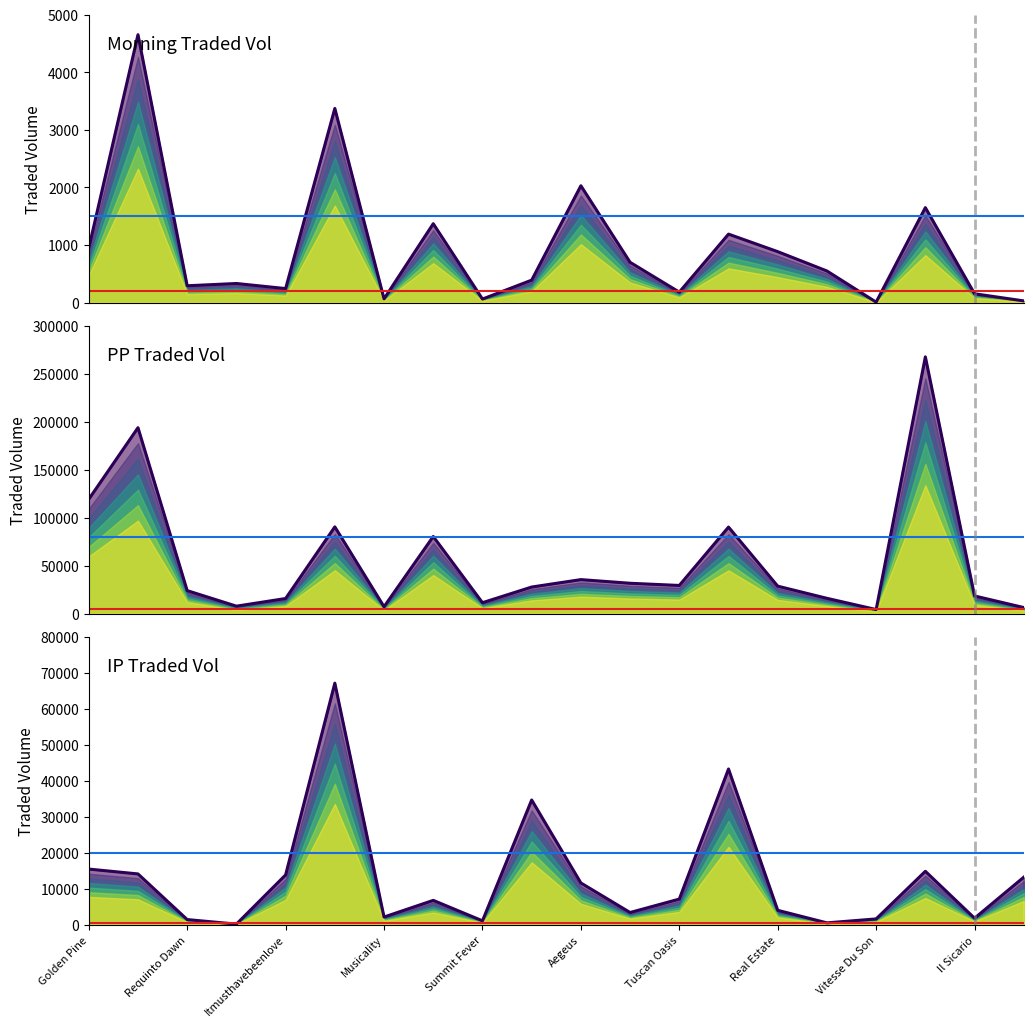

Where do PPTRADEDVOL and IPTRADEDVOL first cross each other?

Vitesse Du Son and Il Sicario